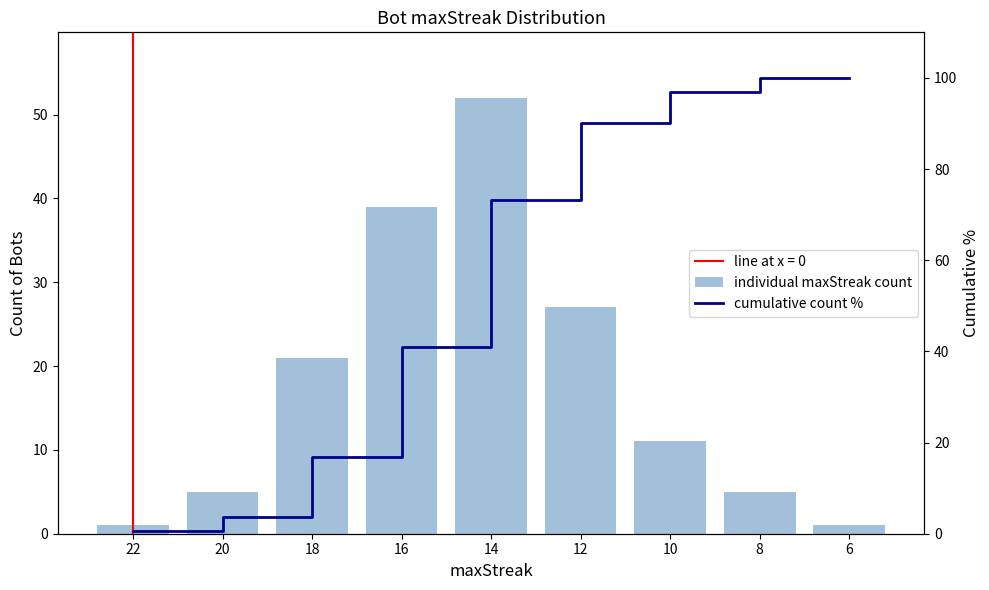

Which series changed the most between 22 and 16?

cumulative count %